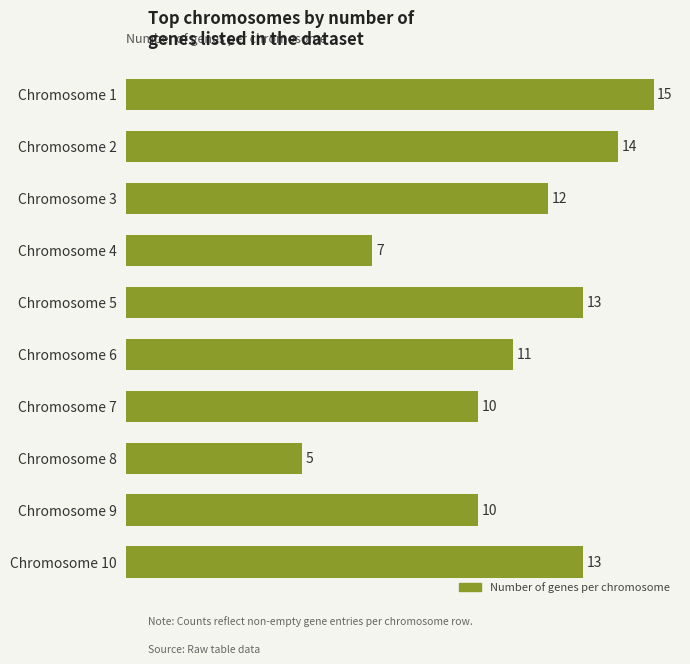

Is it true that the value at Chromosome 4 is 4?

False